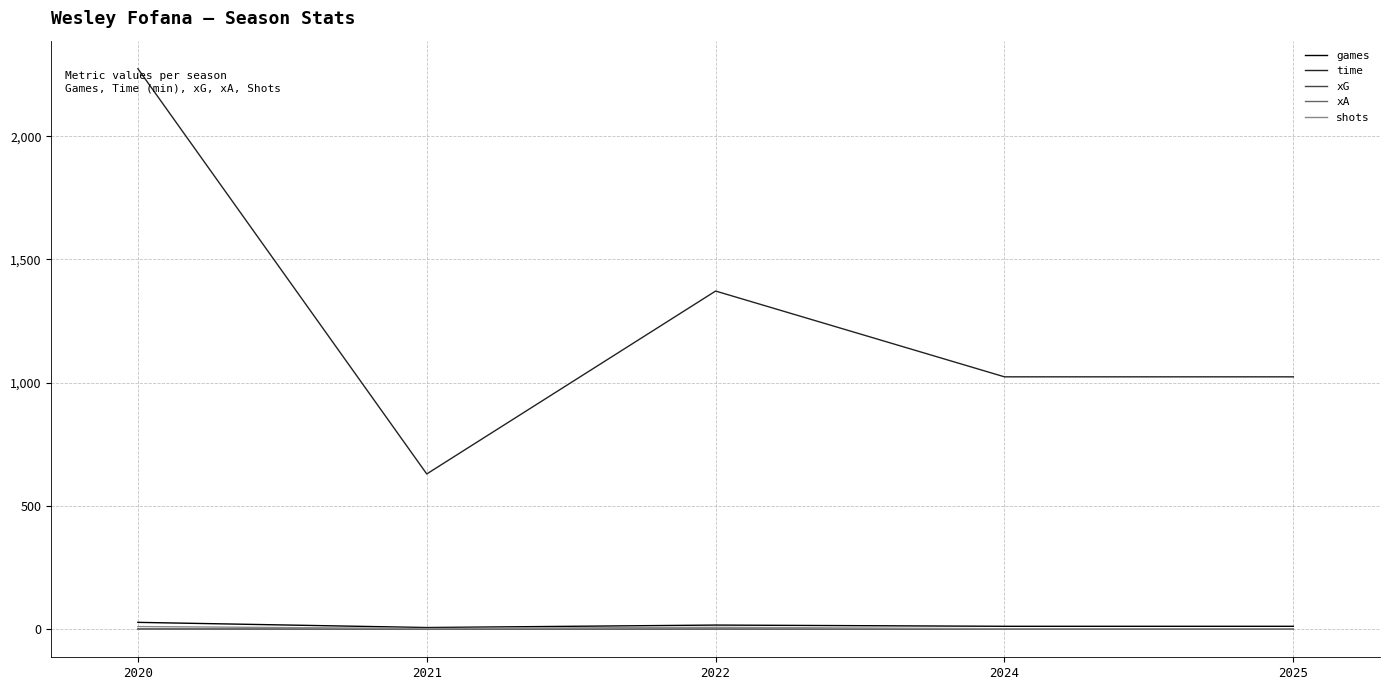

Is the value of games at 2022 greater than the value of time at 2020?

No